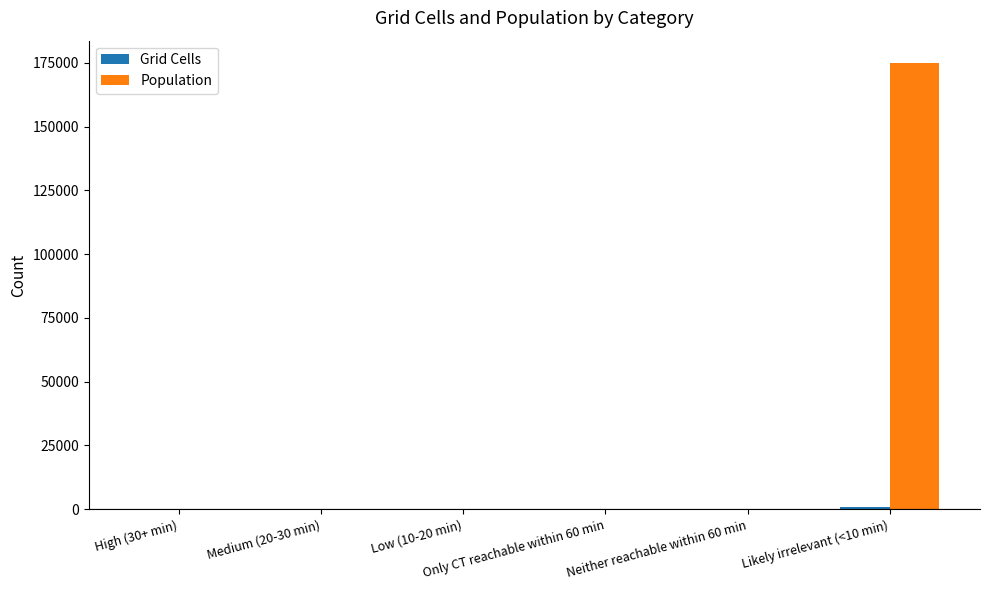

Which label corresponds to the largest value in the chart?

Likely irrelevant (<10 min)